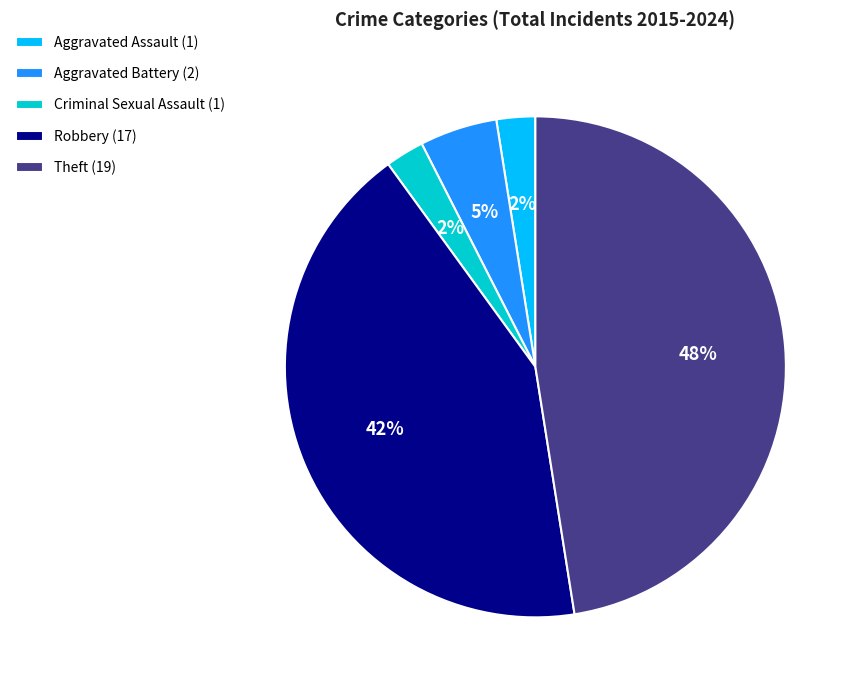

What percentage is the Robbery slice, to the nearest percent?

42%